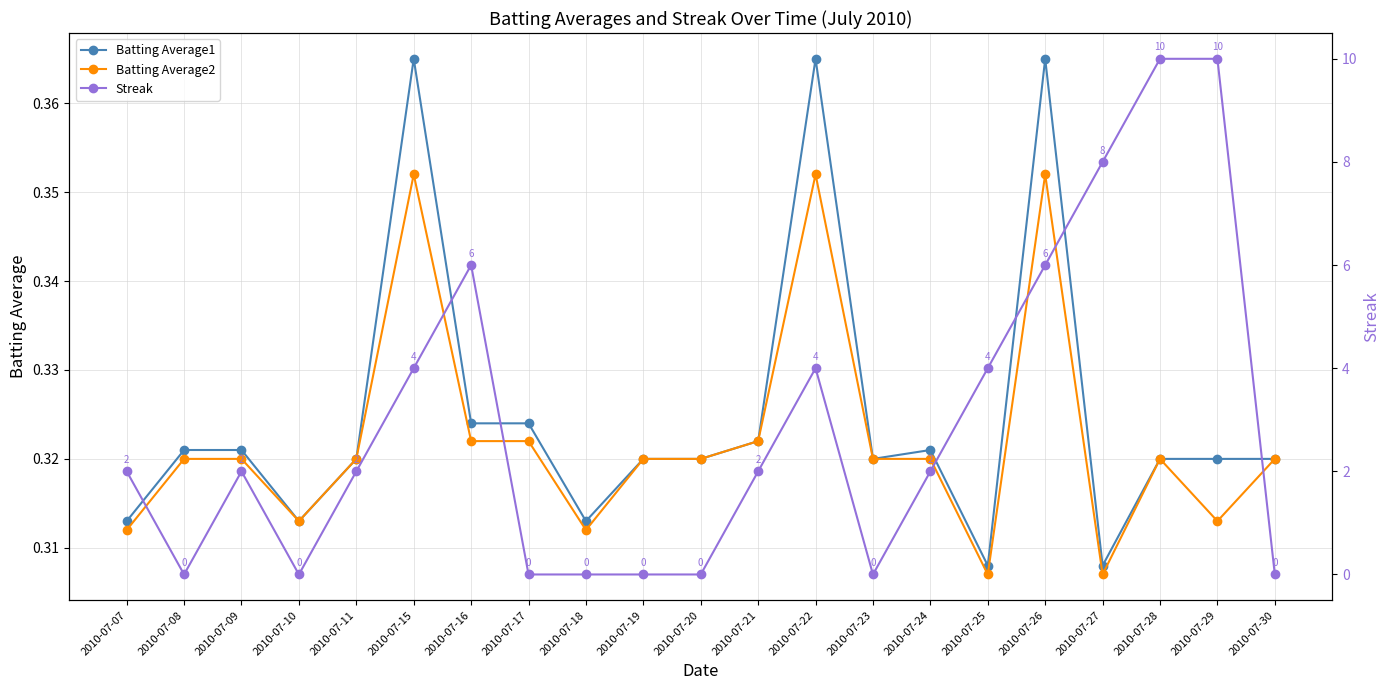

Which label corresponds to the largest value in the chart?

2010-07-28